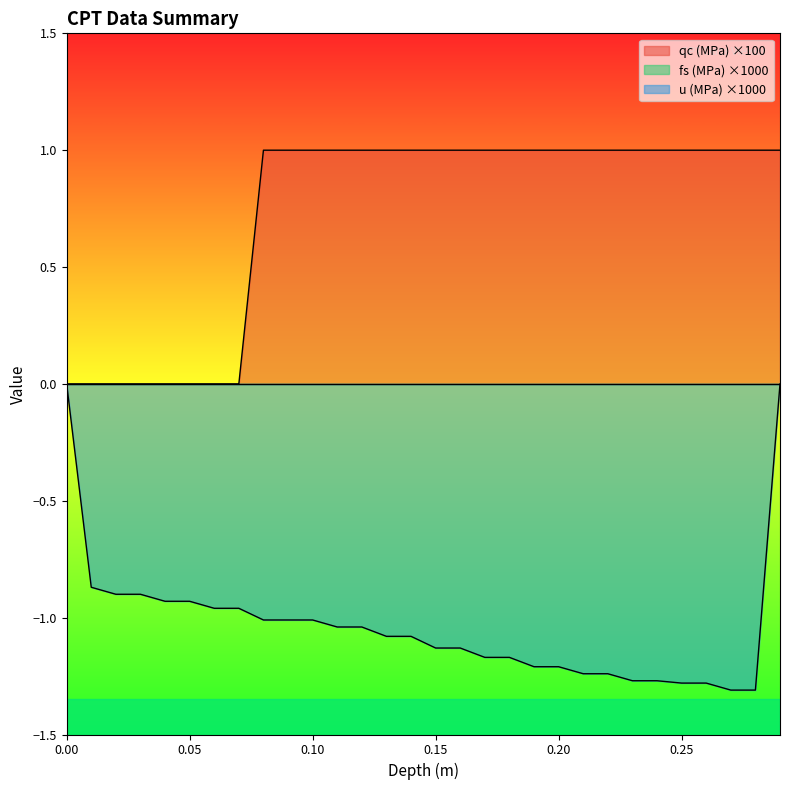

Which series has the largest range (max minus min)?

u (MPa) ×1000